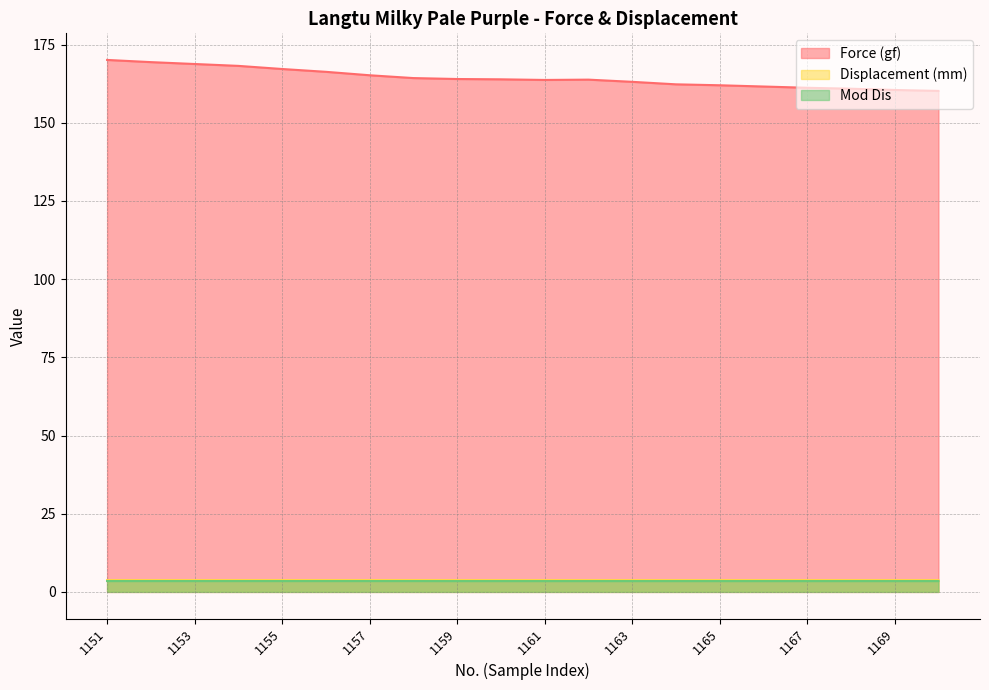

What is the value of the Force (gf) point at the 9th from the left?

164.0